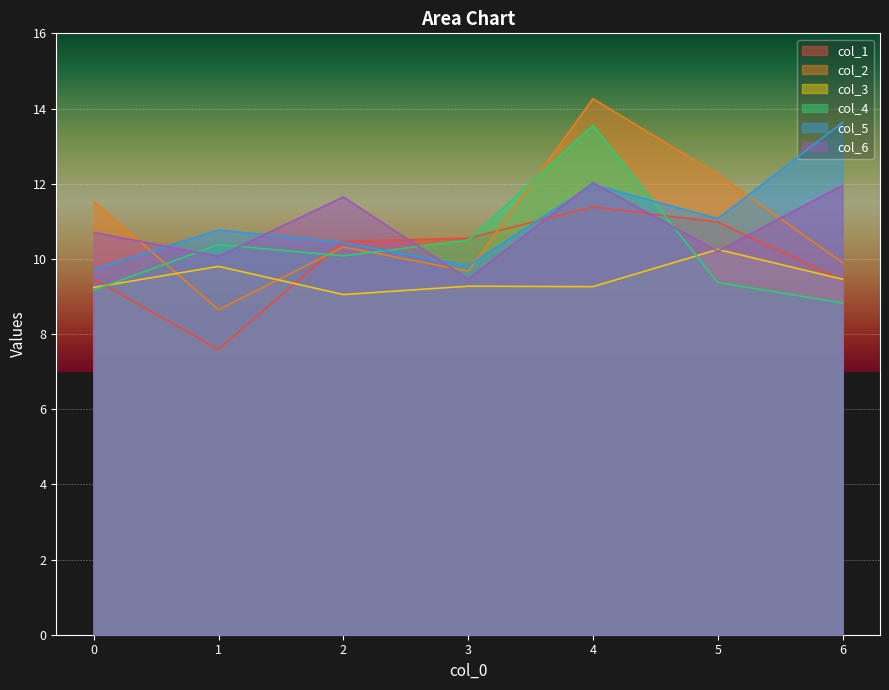

In col_6, how many points are higher than both neighbors (excluding endpoints)?

2